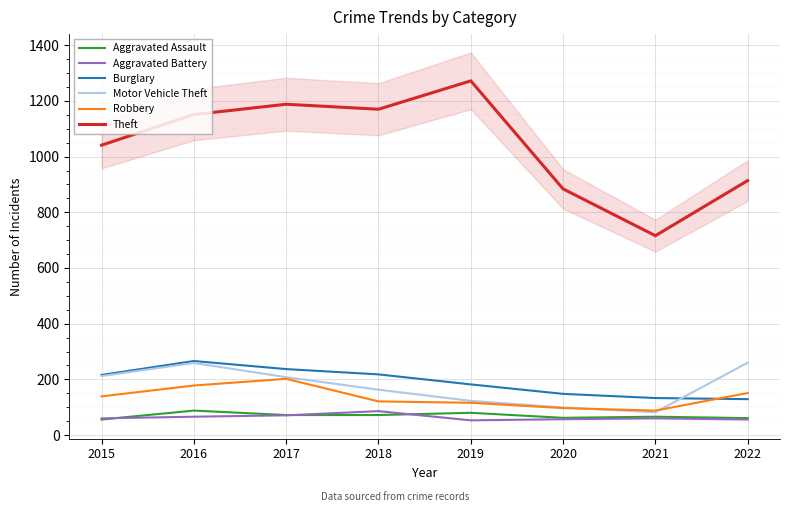

Between 2017 and 2018, which series saw the biggest shift?

Robbery